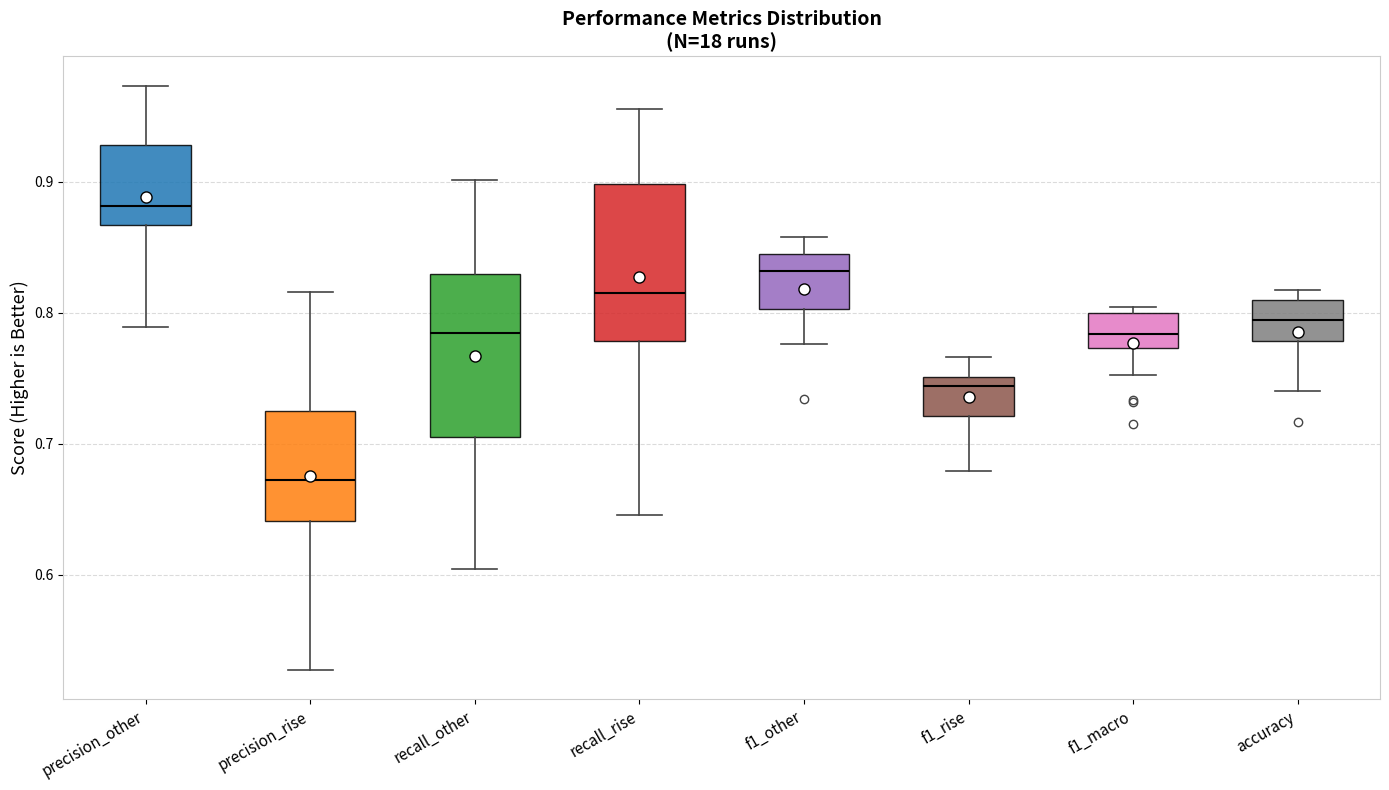

Reading left to right, transcribe this box plot: for each box, give where its median line is, the range the box spans, and where its two whiskers end, as read against the y-axis. The values are not printed on the chart, so give them approximately, as read against the axis.

precision_other: median 0.88, box 0.87 to 0.93, whiskers 0.79 to 0.97
precision_rise: median 0.67, box 0.64 to 0.72, whiskers 0.53 to 0.82
recall_other: median 0.78, box 0.71 to 0.83, whiskers 0.60 to 0.90
recall_rise: median 0.81, box 0.78 to 0.90, whiskers 0.65 to 0.96
f1_other: median 0.83, box 0.80 to 0.84, whiskers 0.78 to 0.86
f1_rise: median 0.74, box 0.72 to 0.75, whiskers 0.68 to 0.77
f1_macro: median 0.78, box 0.77 to 0.80, whiskers 0.75 to 0.80 (just above the box's upper edge)
accuracy: median 0.79, box 0.78 to 0.81, whiskers 0.74 to 0.82